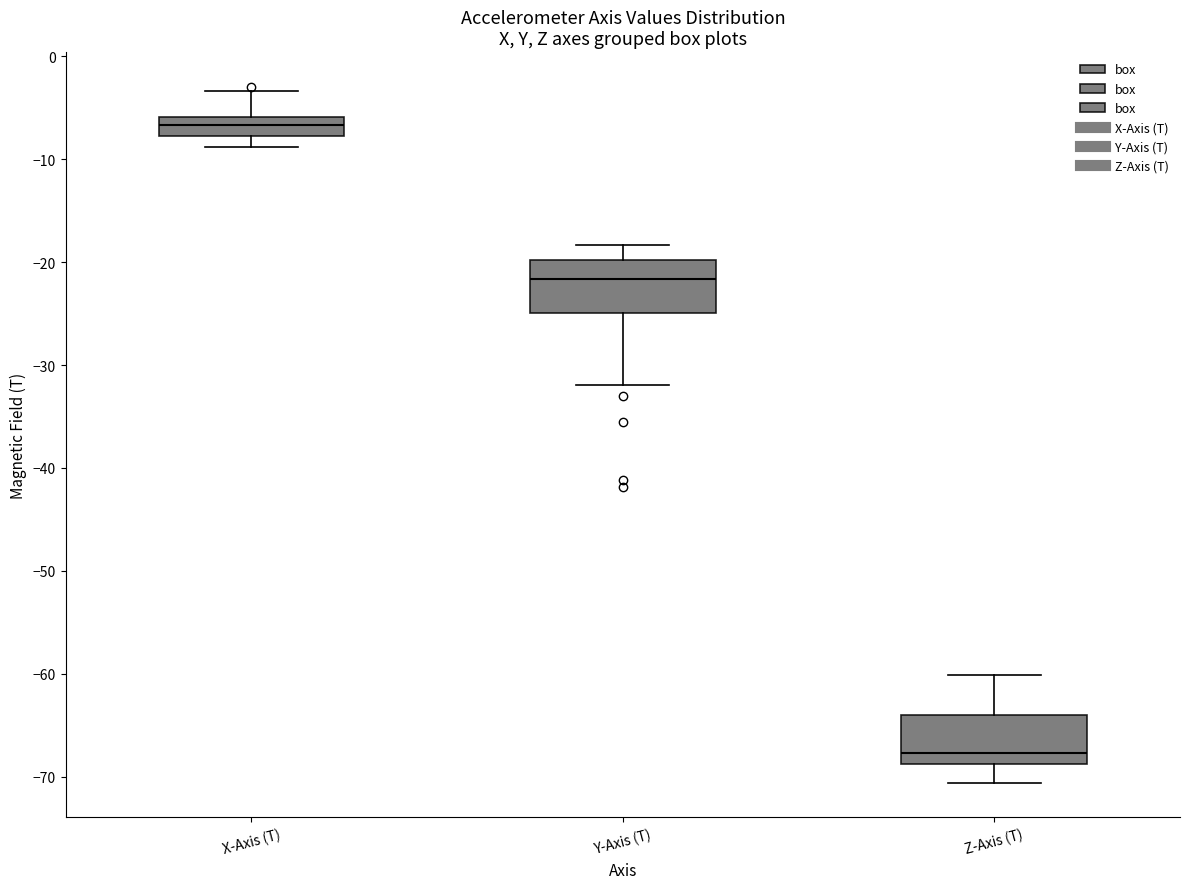

Which box's median line is the lowest?

Z-Axis (T)